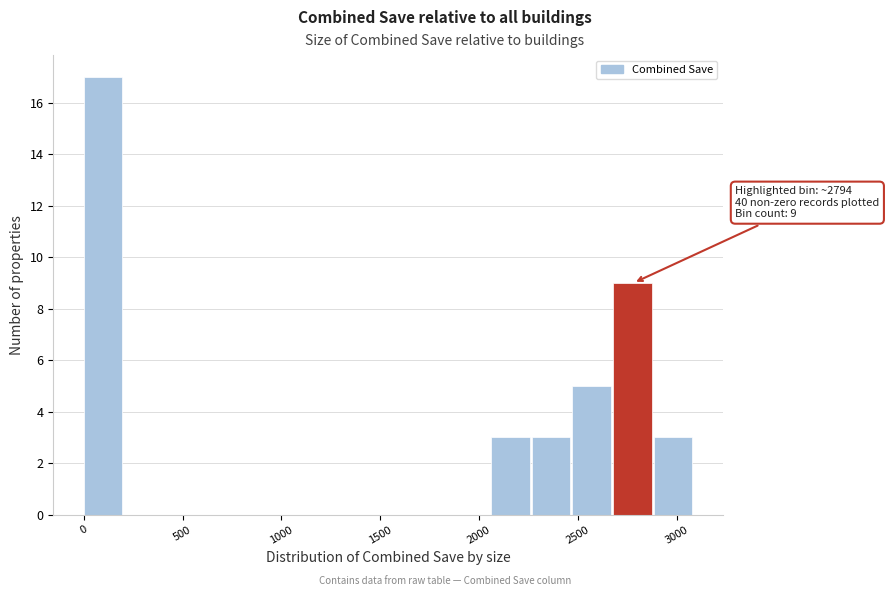

Which range on the x-axis has the tallest bar?

0 to 200